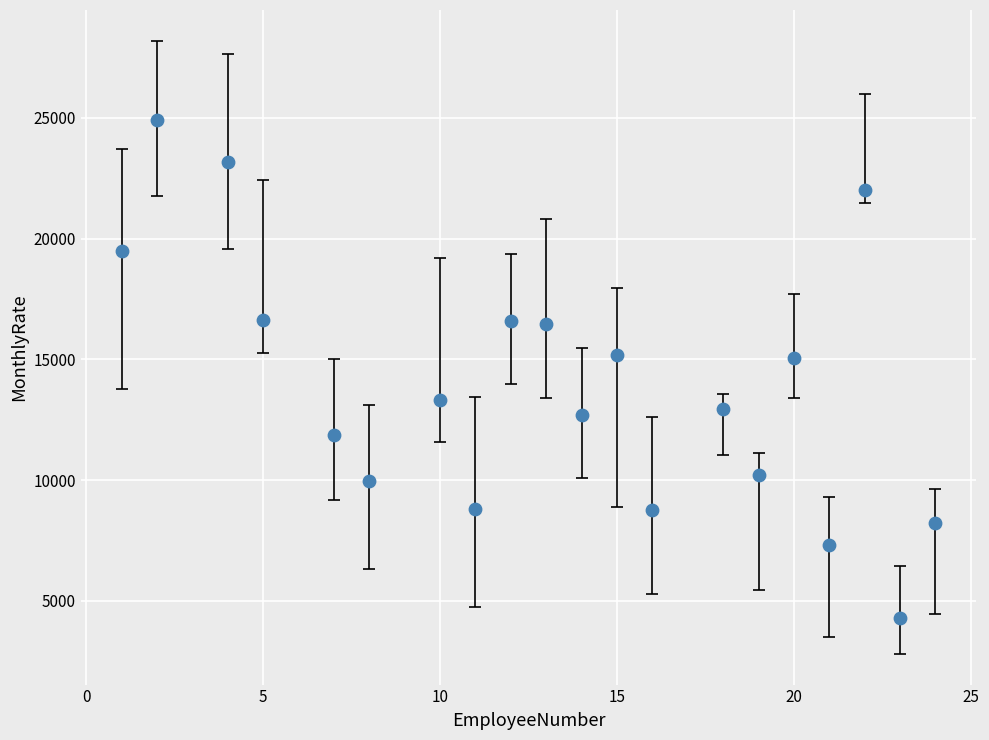

What is the range of X values (max minus min)?

23